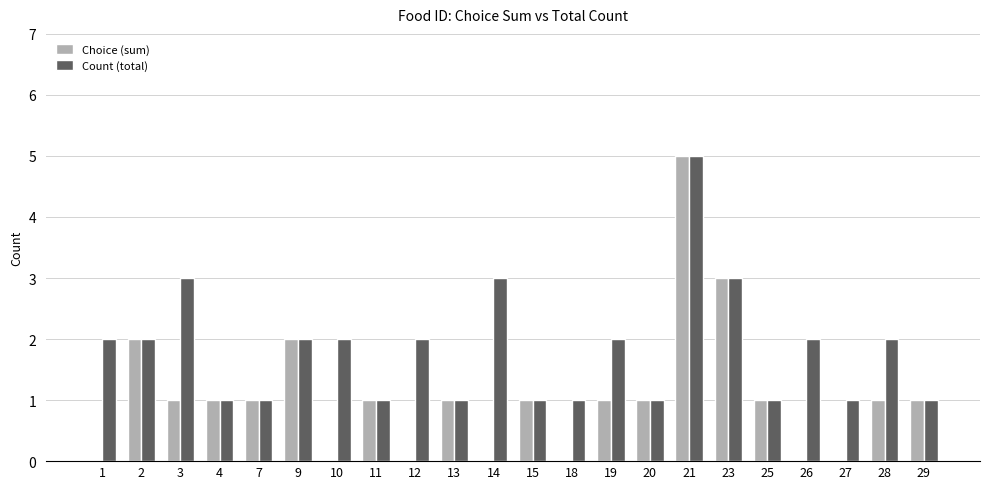

What value does the Count (total) series have at 7?

1